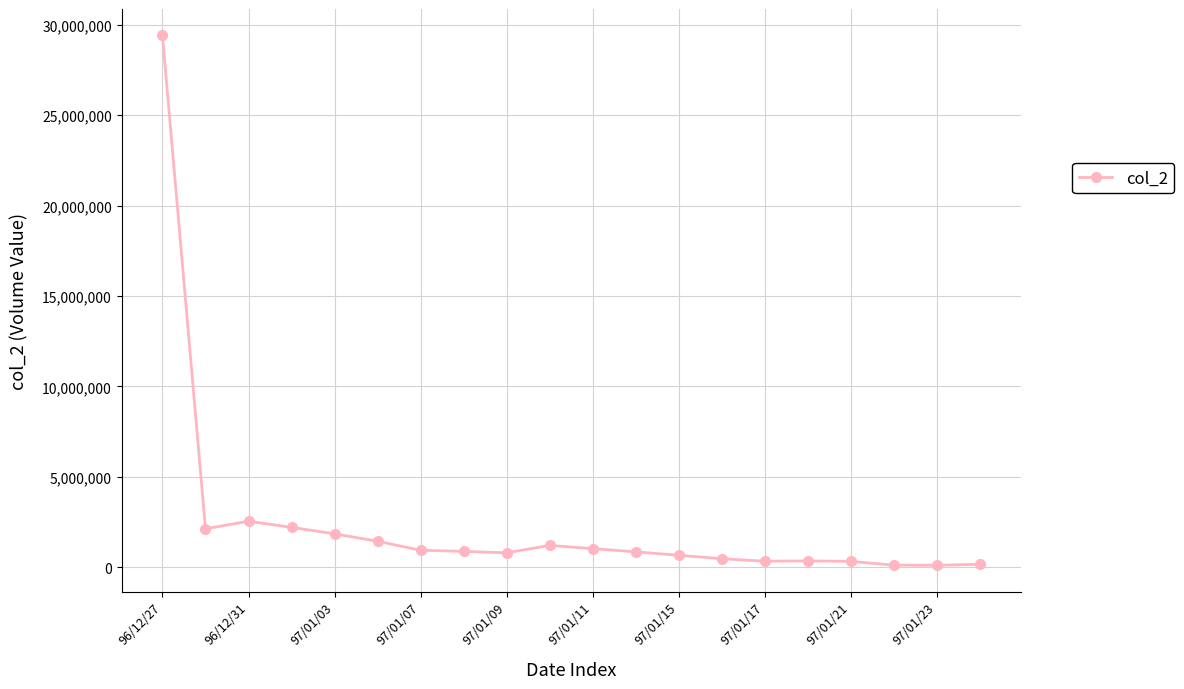

What is the maximum value shown in the chart?

29406360